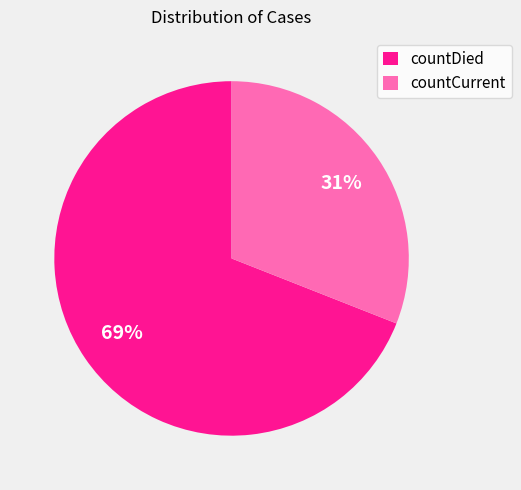

To the nearest percent, what is the average slice percentage?

50%